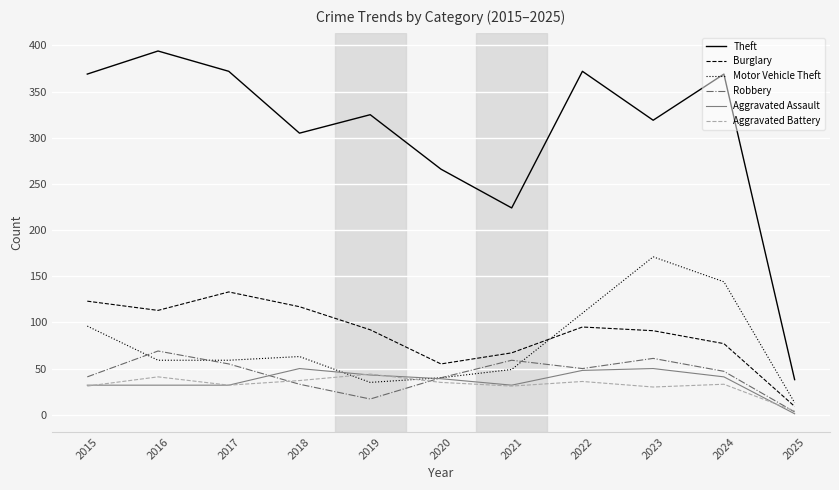

The value of Aggravated Battery at 2020 is 35. True or false?

True